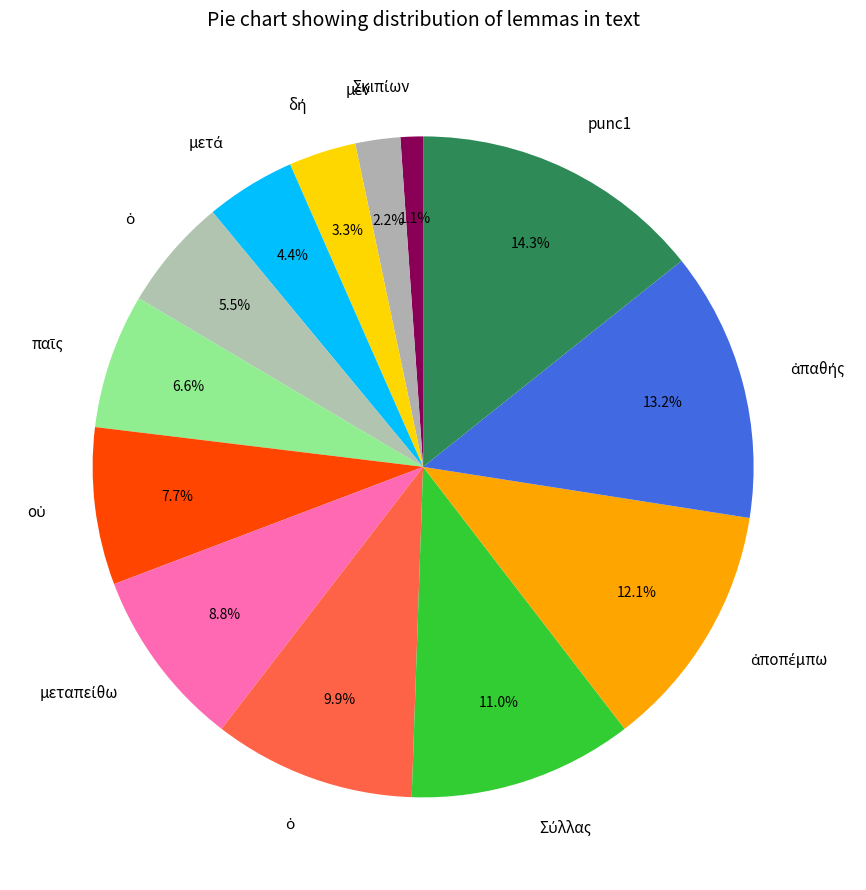

How many slices are in this pie chart?

13